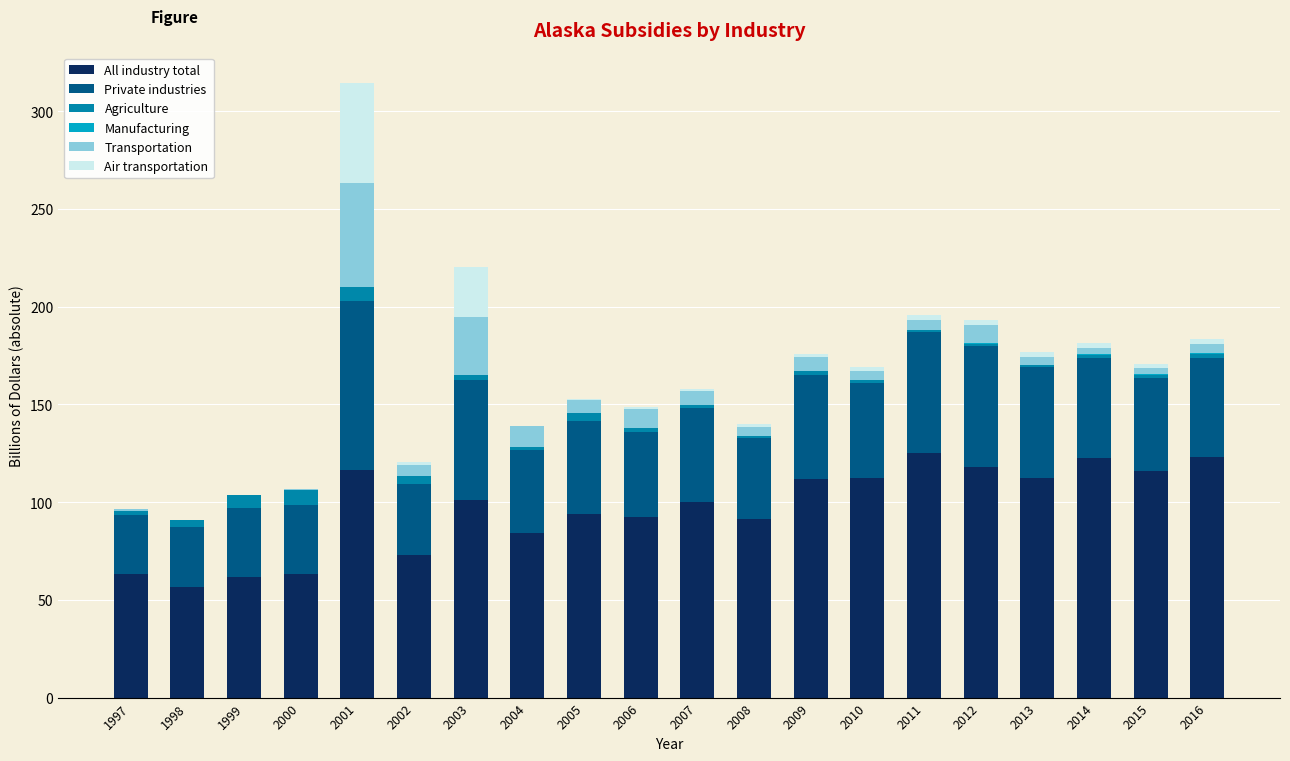

What is the highest value of the All industry total series?

125.0